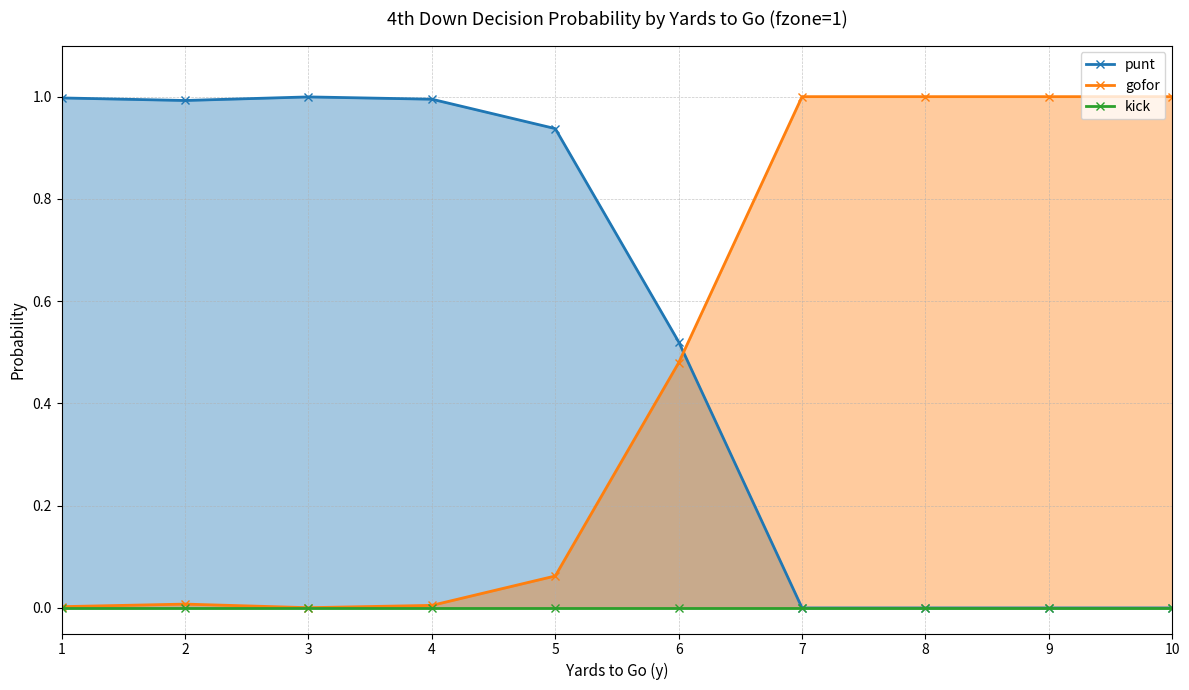

Reading left to right, list all the values displayed in this chart.

punt (line): 1=1.0	2=1.0	3=1.0	4=1.0	5=0.9	6=0.5	7=0.0	8=0.0	9=0.0	10=0.0
gofor (line): 1=0.0	2=0.0	3=0.0	4=0.0	5=0.1	6=0.5	7=1.0	8=1.0	9=1.0	10=1.0
kick (line): 1=0.0	2=0.0	3=0.0	4=0.0	5=0.0	6=0.0	7=0.0	8=0.0	9=0.0	10=0.0